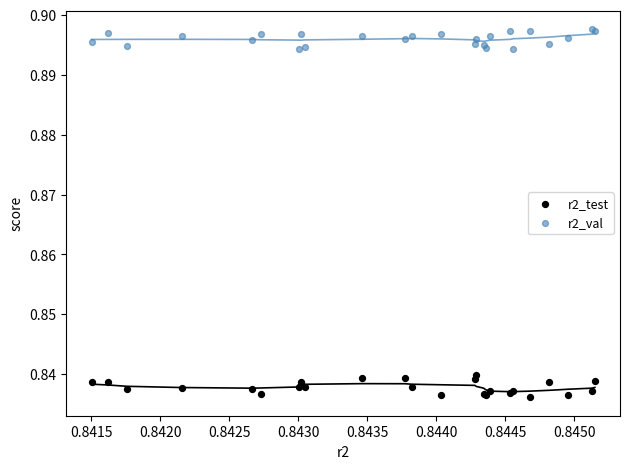

Which series reaches the maximum Y coordinate?

r2_val